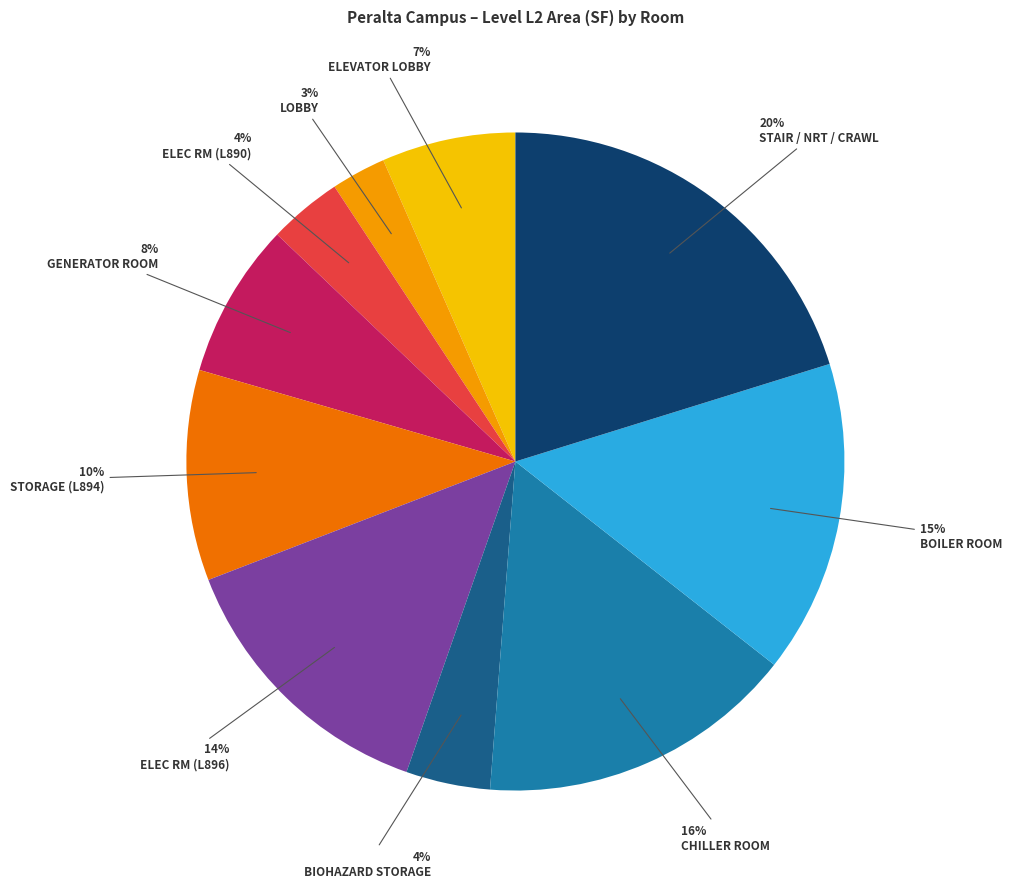

Does any single category account for the majority?

No